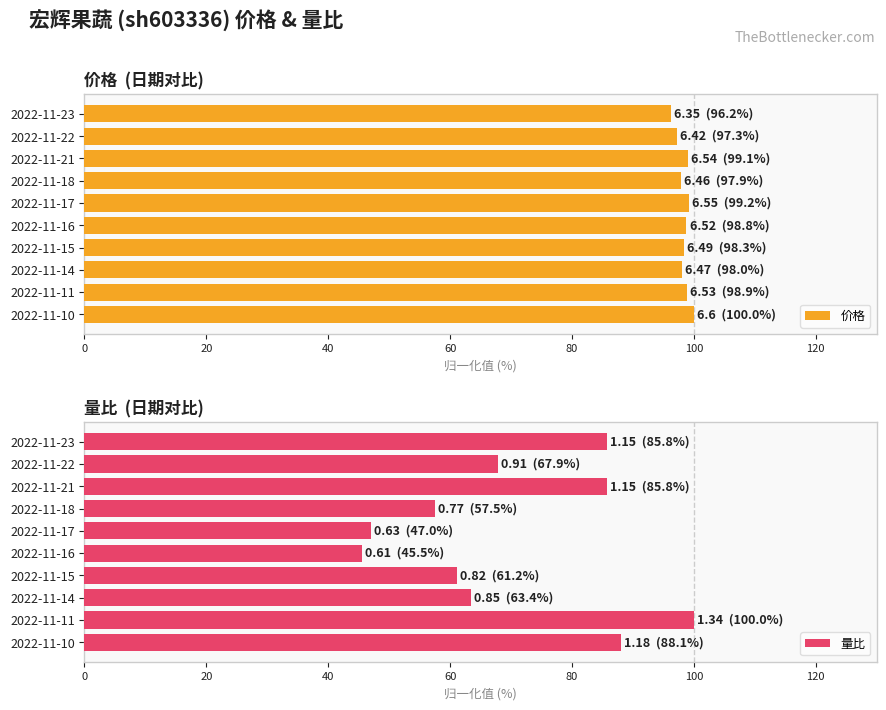

The value of 量比 at 2022-11-23 is 85.8. True or false?

True